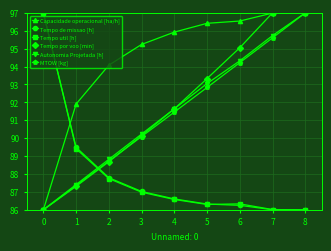

At how many categories does at least one series exceed 93?

8